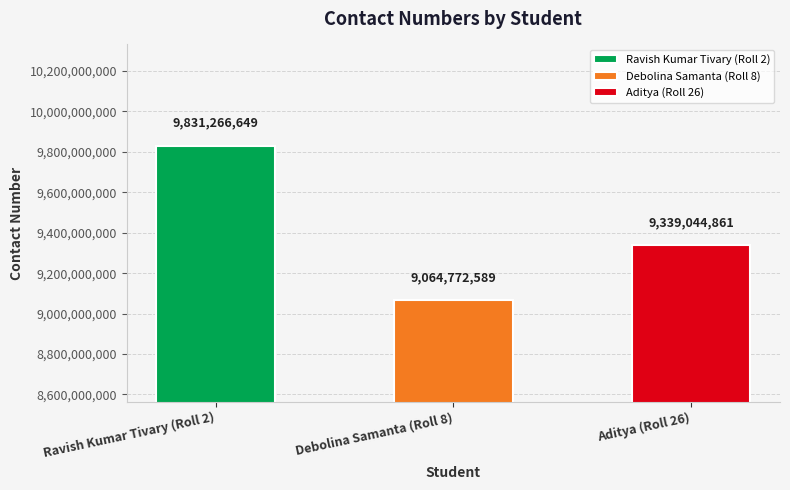

Which has a higher value, Aditya (Roll 26) or Ravish Kumar Tivary (Roll 2)?

Ravish Kumar Tivary (Roll 2)